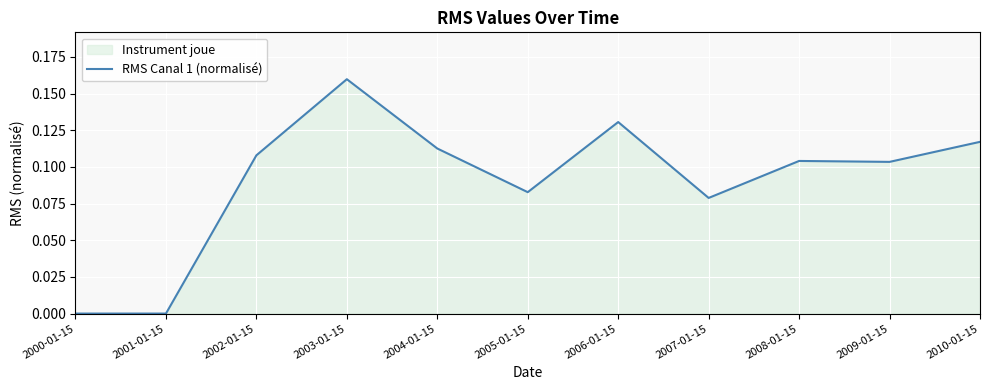

Reading left to right, what are all the values shown in this chart?

0.0	0.0	0.1	0.2	0.1	0.1	0.1	0.1	0.1	0.1	0.1